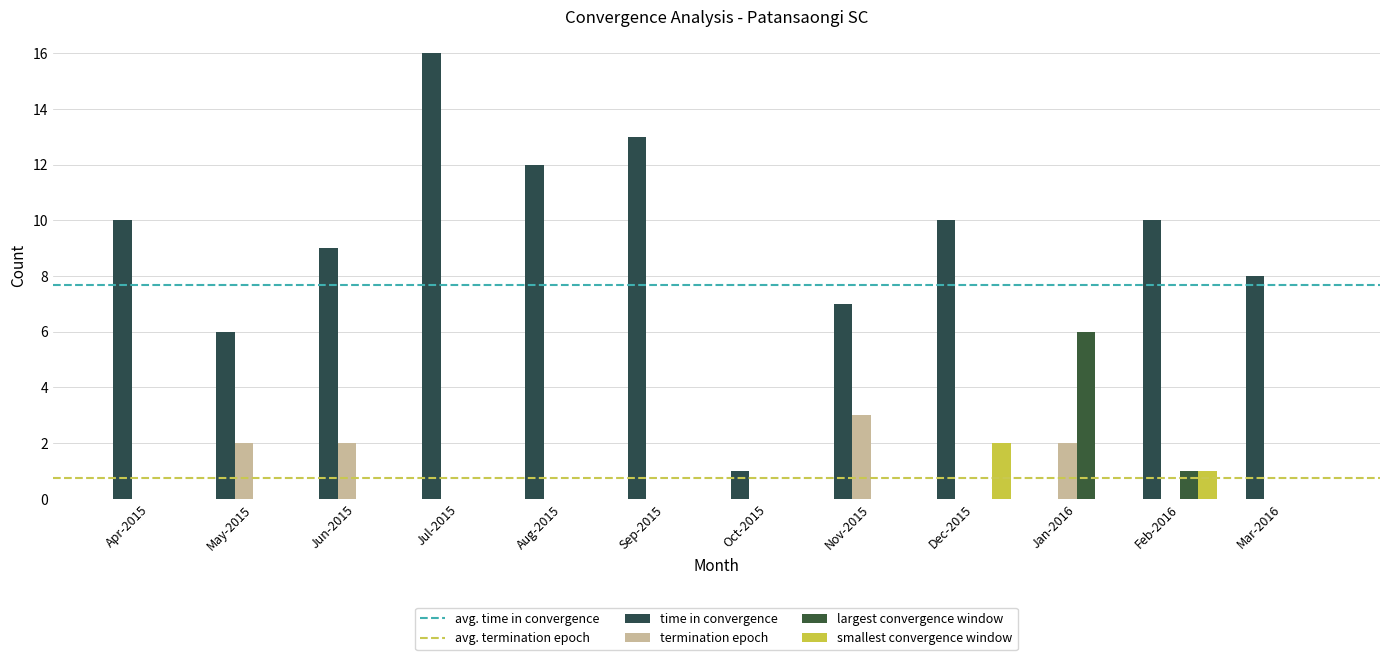

True or false: time in convergence has a value of 13 at Mar-2016.

False